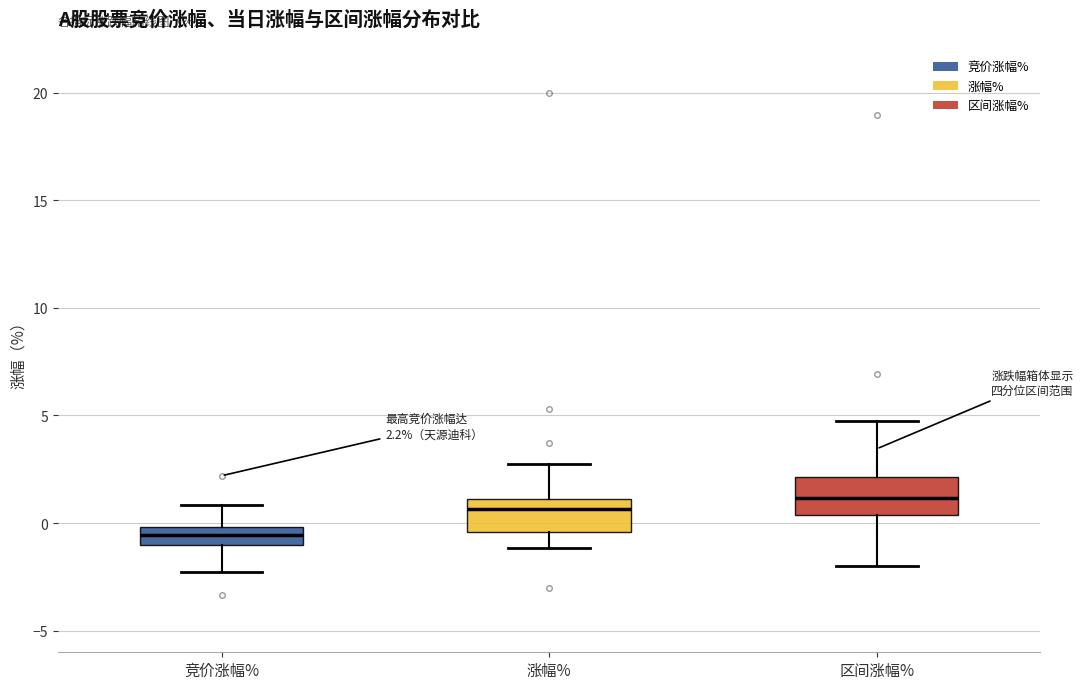

Which box's median line is the lowest?

竞价涨幅%